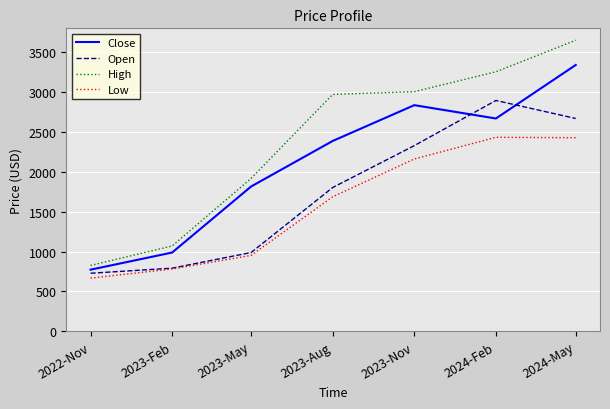

What is the difference between the second highest and minimum values in the Low series?

1757.2